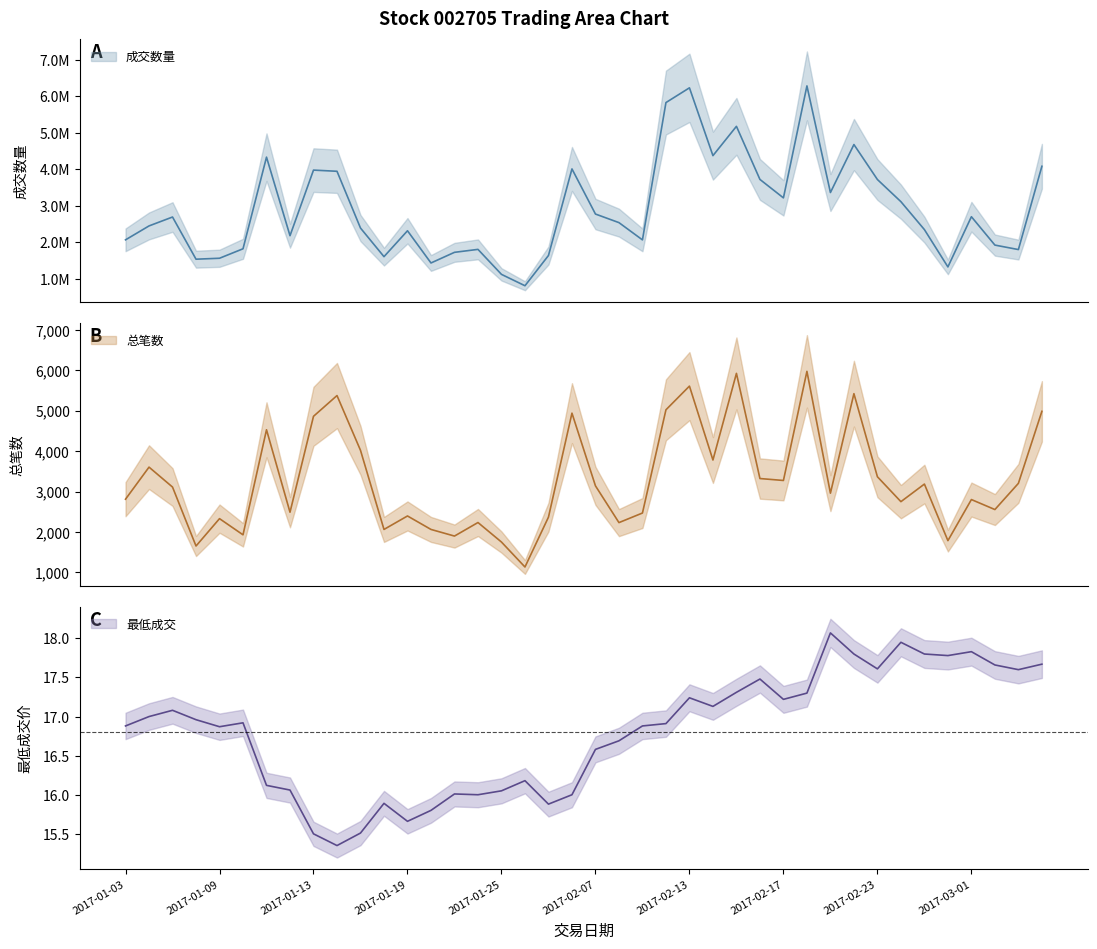

Reading right to left, list all the values displayed in this chart.

成交数量: 4084066.0	1805895.0	1928396.0	2704521.0	1331268.0	2351859.0	3115814.0	3721681.0	4678453.0	3366091.0	6282872.0	3219557.0	3724275.0	5176831.0	4374956.0	6229732.0	5826602.0	2070625.0	2542852.0	2777633.0	4011854.0	1643321.0	816344.0	1127411.0	1811116.0	1730260.0	1439140.0	2319927.0	1611732.0	2394590.0	3947123.0	3979424.0	2185394.0	4333986.0	1827248.0	1568356.0	1542424.0	2696090.0	2452632.0	2072012.0
总笔数: 4986.0	3205.0	2557.0	2804.0	1788.0	3187.0	2752.0	3368.0	5423.0	2962.0	5975.0	3276.0	3324.0	5925.0	3782.0	5610.0	5024.0	2471.0	2234.0	3143.0	4941.0	2369.0	1136.0	1753.0	2236.0	1901.0	2065.0	2398.0	2065.0	4022.0	5376.0	4863.0	2491.0	4530.0	1932.0	2332.0	1655.0	3113.0	3606.0	2813.0
最低成交: 17.7	17.6	17.7	17.8	17.8	17.8	17.9	17.6	17.8	18.1	17.3	17.2	17.5	17.3	17.1	17.2	16.9	16.9	16.7	16.6	16.0	15.9	16.2	16.1	16.0	16.0	15.8	15.7	15.9	15.5	15.3	15.5	16.1	16.1	16.9	16.9	17.0	17.1	17.0	16.9